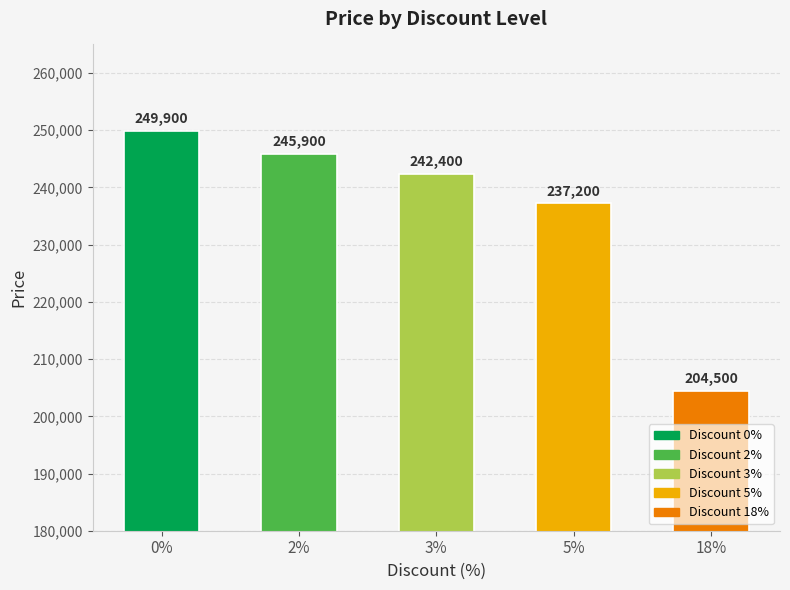

Approximately how many times larger is the value at 0 compared to 2?

1.0